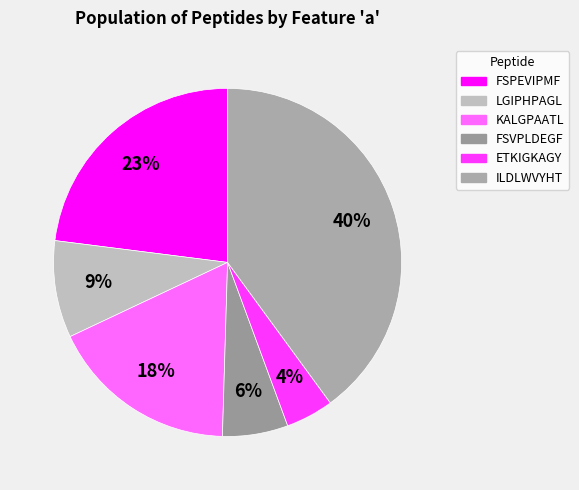

To the nearest percent, what is the average slice percentage?

17%